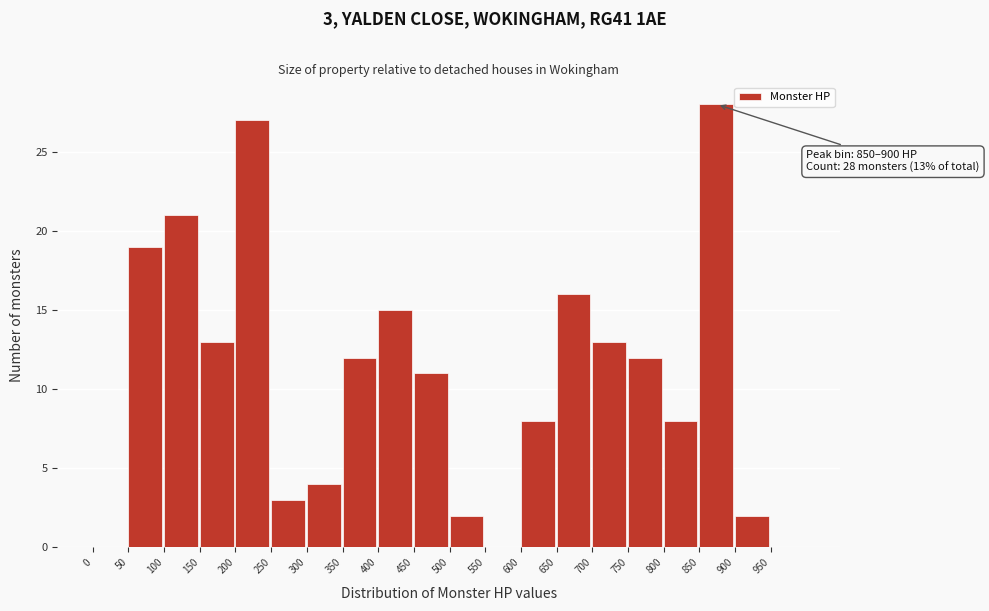

Over which range of the x-axis is the bar tallest?

850 to 900